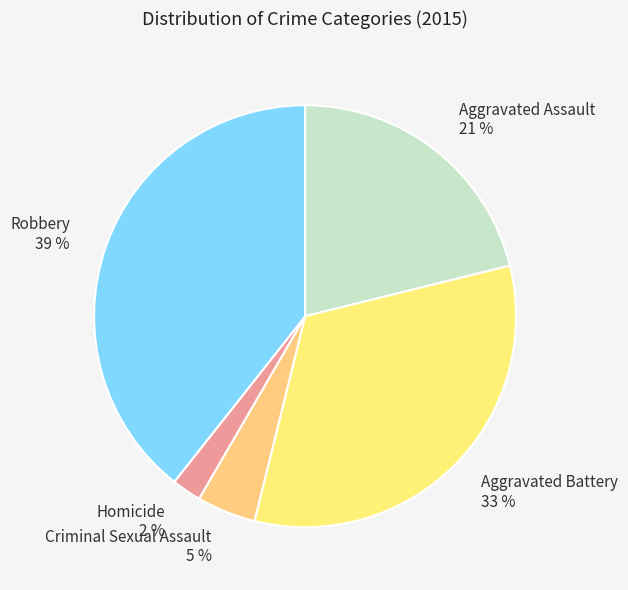

Which category has the biggest portion of the pie?

Robbery